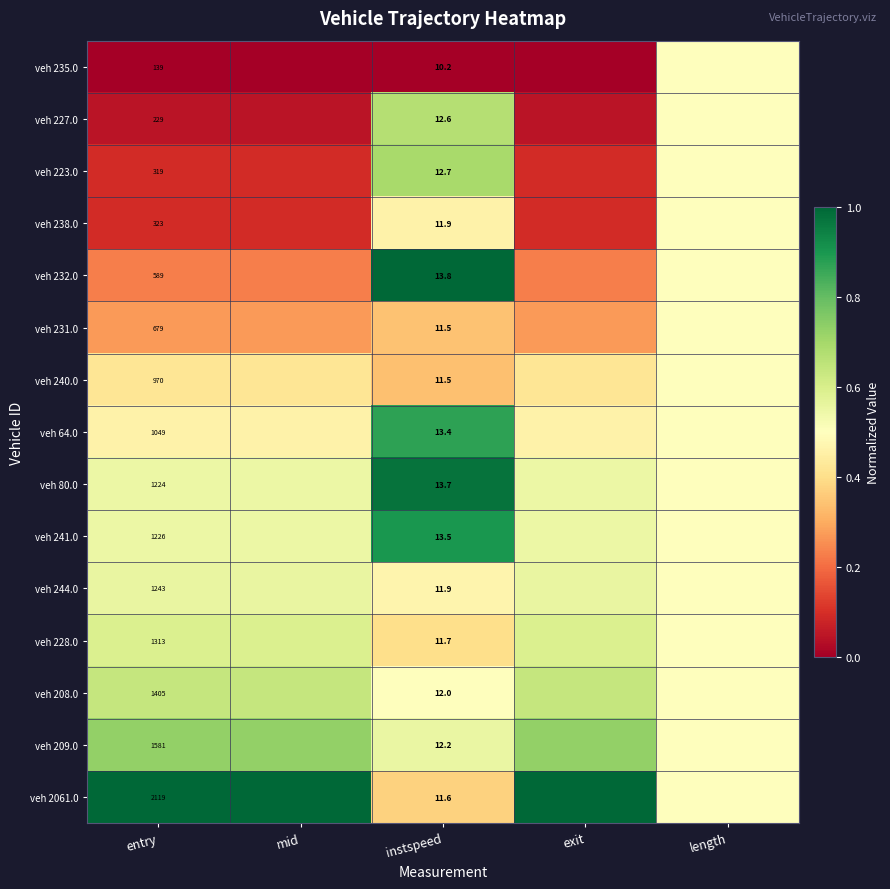

Is the value of veh 64.0 at instspeed greater than the value of veh 241.0 at instspeed?

No